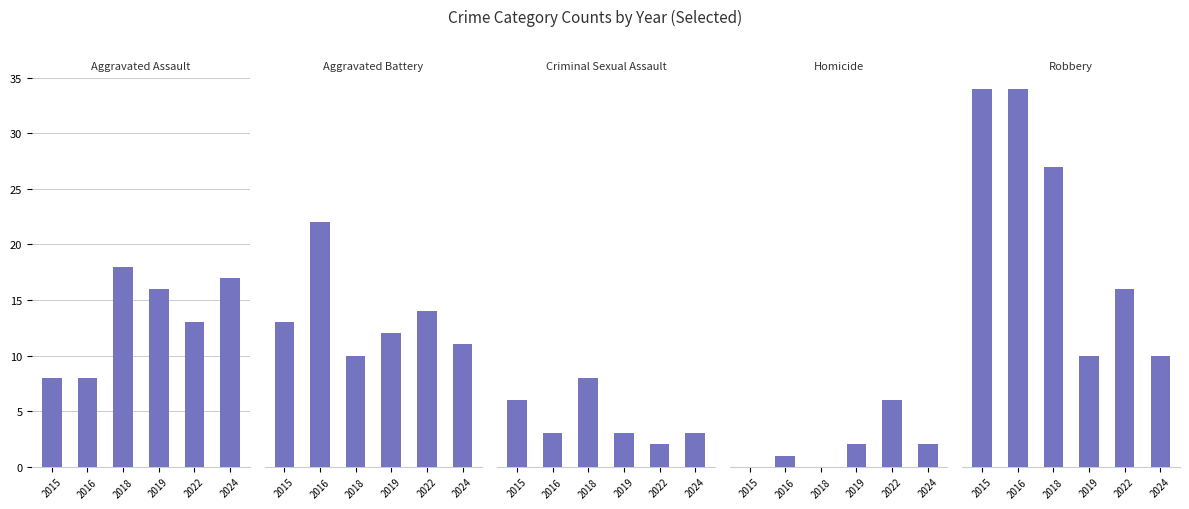

Is the value of Criminal Sexual Assault at 2018 greater than the value of Robbery at 2024?

No